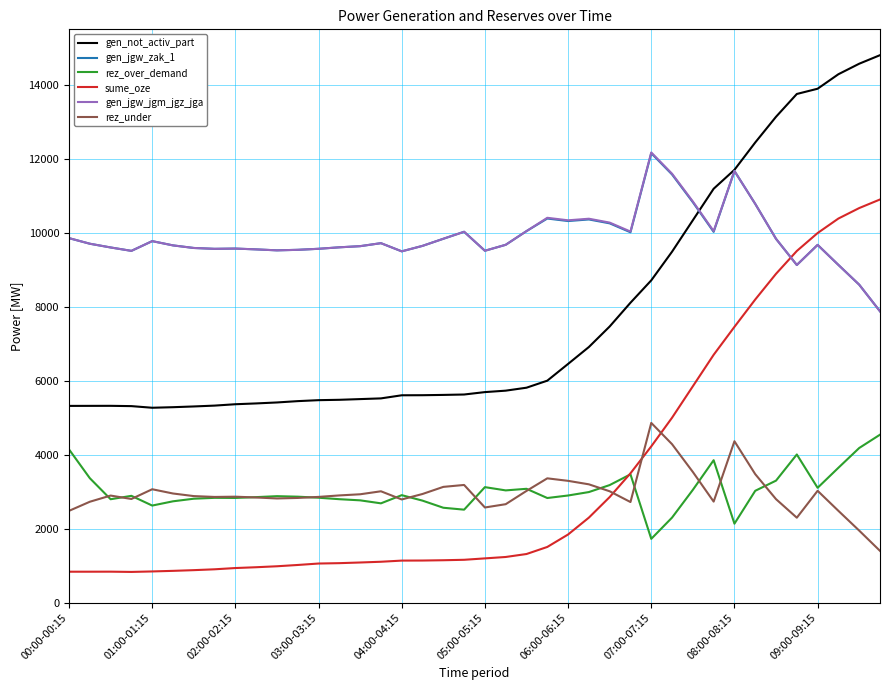

True or false: rez_under and gen_jgw_jgm_jgz_jga intersect in this chart.

False